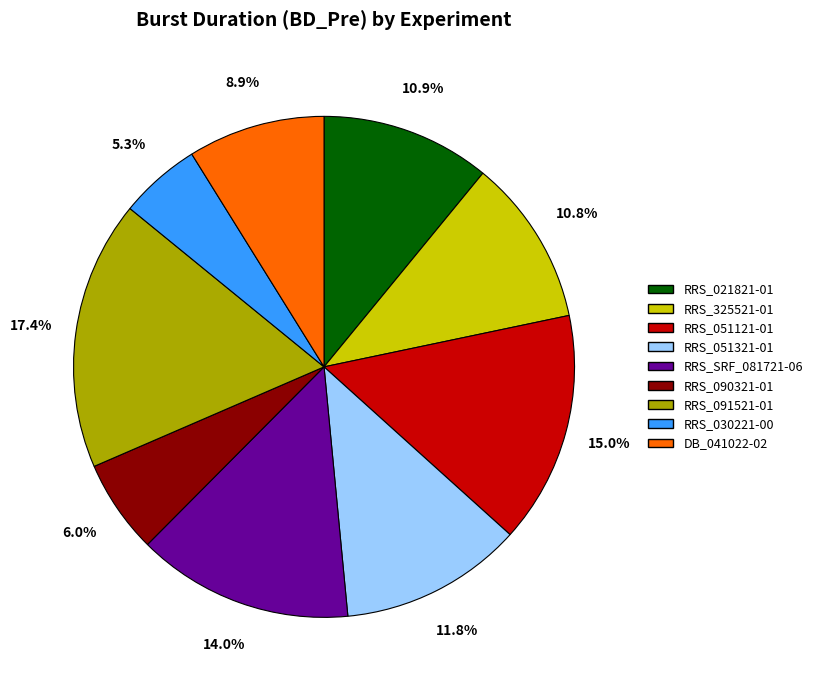

What percentage is NOT represented by RRS_090321-01?

94.0%